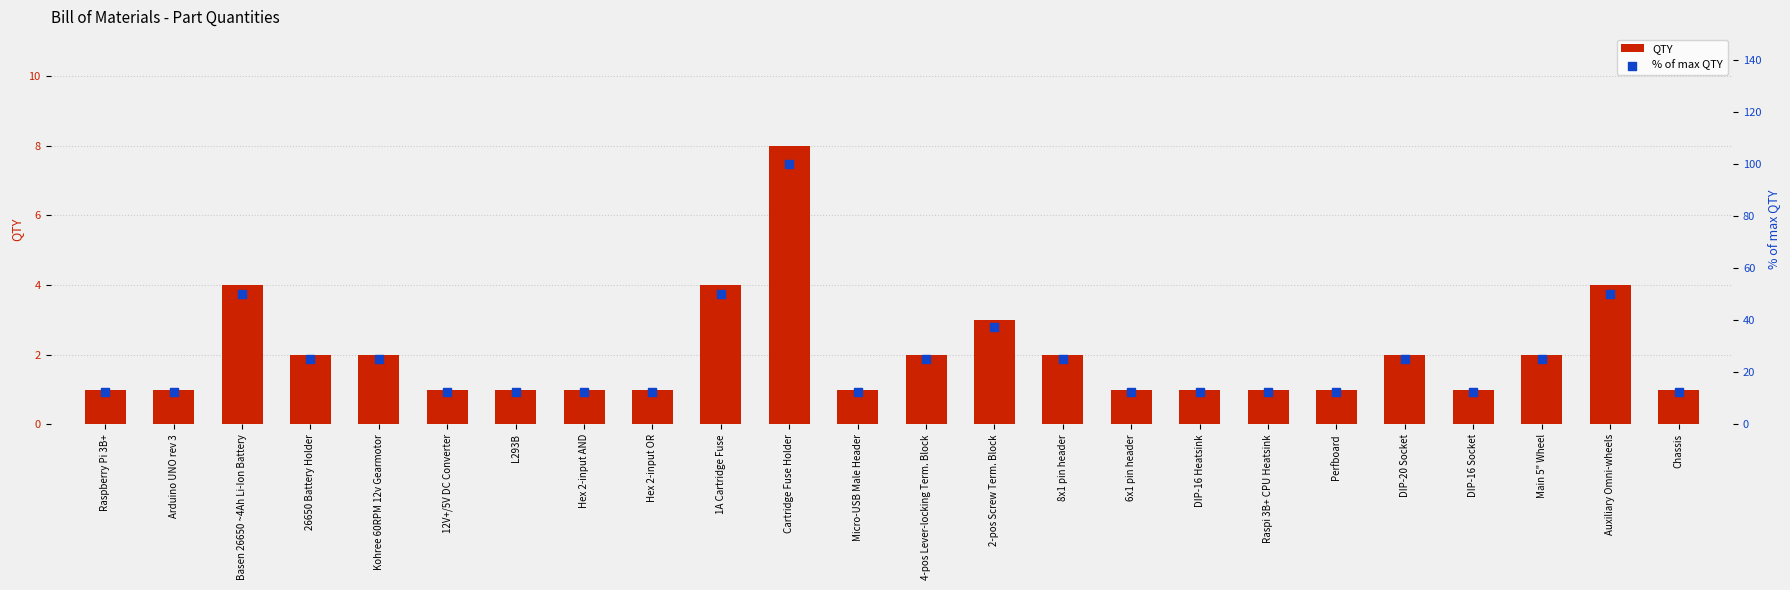

Which series has the largest total across all categories?

% of max QTY